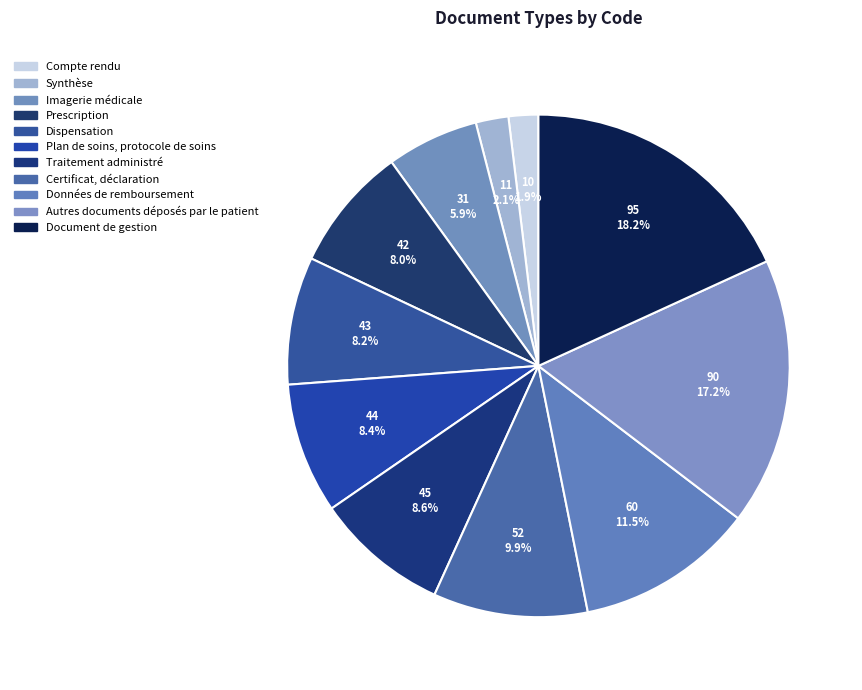

Is it true that Prescription is 8% of the pie?

True